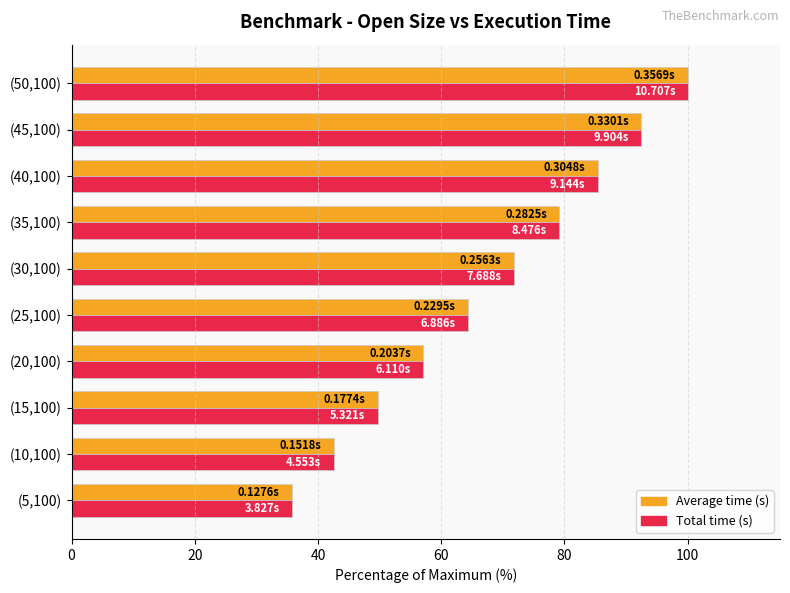

What are all the series names shown in the legend?

Average time (s), Total time (s)